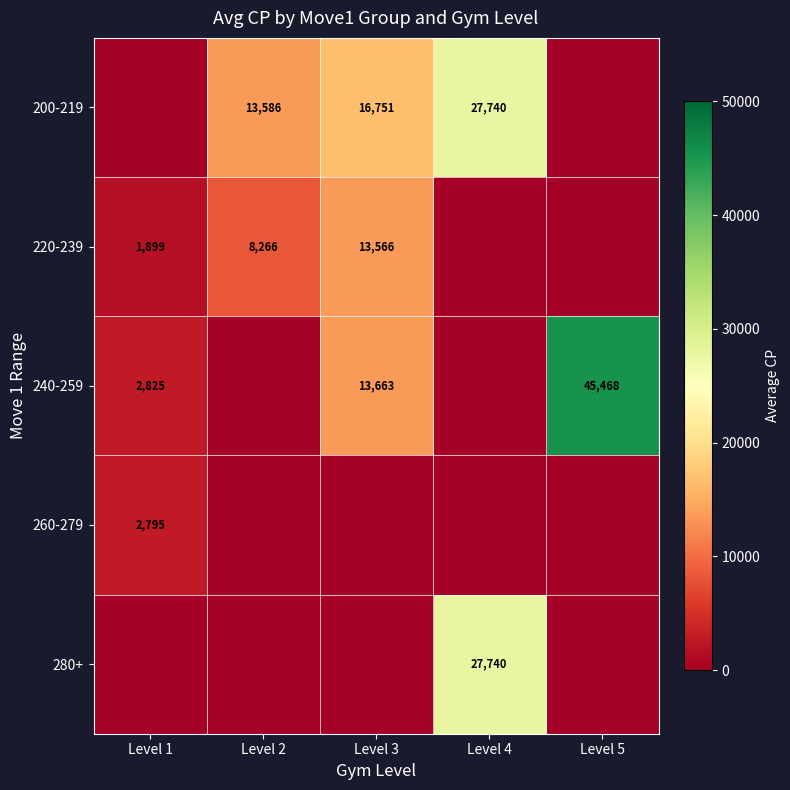

The 220-239 series shows 554 at Level 1. True or false?

False